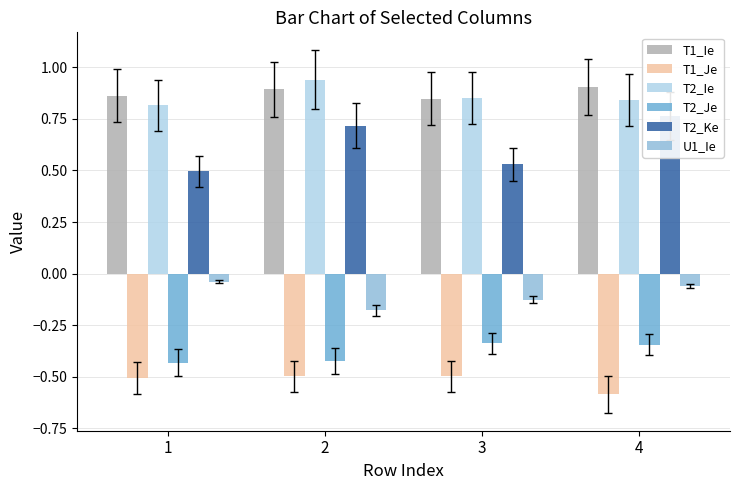

Reading left to right, list all the values displayed in this chart.

T1_Ie: 0.9	0.9	0.8	0.9
T1_Je: -0.5	-0.5	-0.5	-0.6
T2_Ie: 0.8	0.9	0.9	0.8
T2_Je: -0.4	-0.4	-0.3	-0.3
T2_Ke: 0.5	0.7	0.5	0.8
U1_Ie: -0.0	-0.2	-0.1	-0.1